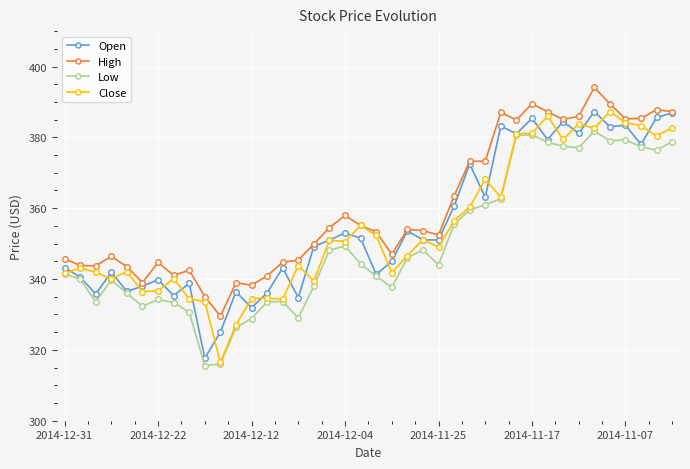

True or false: Low has more than 1 points higher than both neighbors.

True